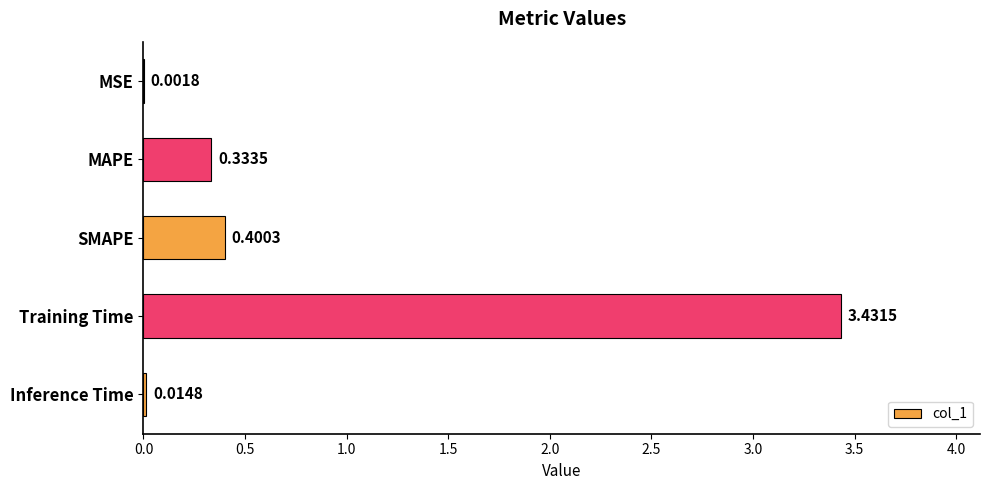

What is the sum of all values?

4.2